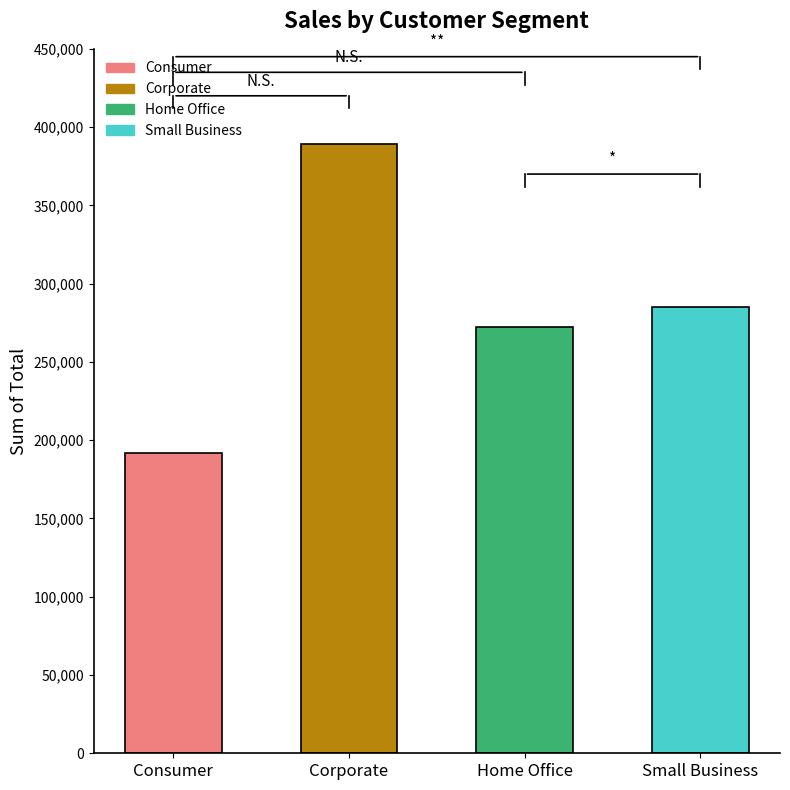

At which category does the chart reach its minimum across all series?

Consumer